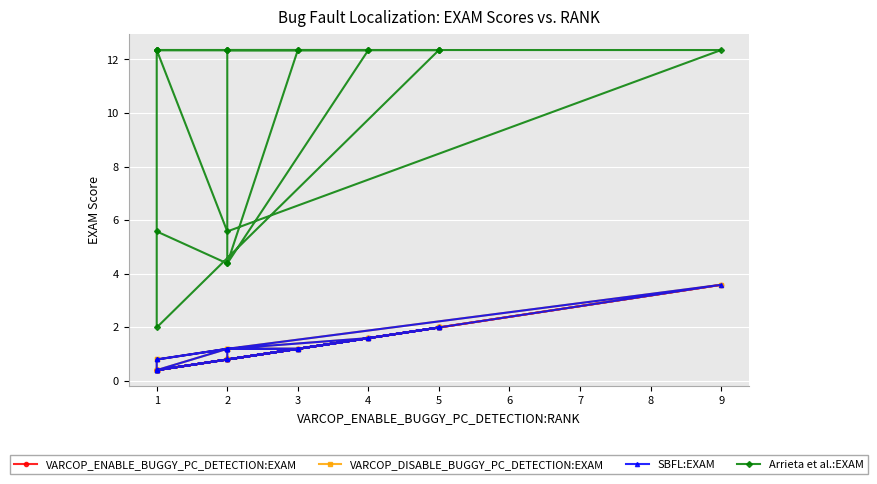

At which category does Arrieta et al.:EXAM reach its first local valley?

2